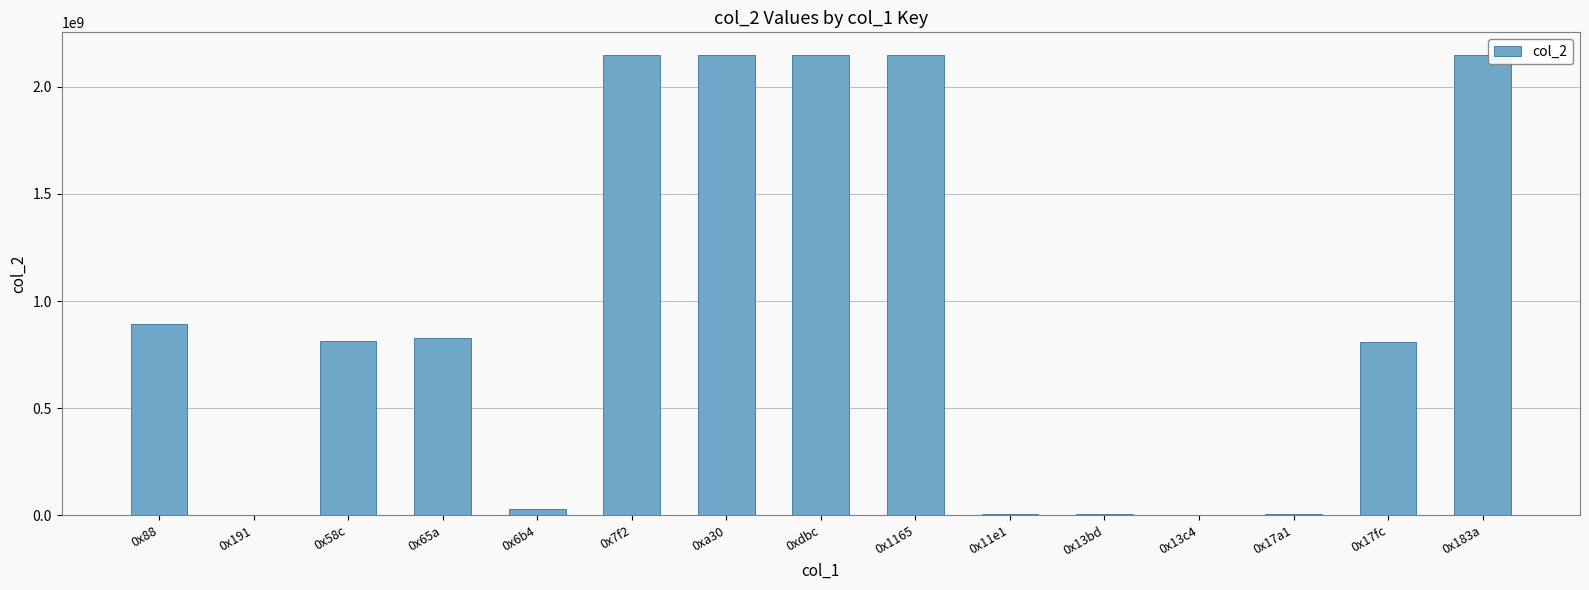

What is the sum of all values?

14118447739